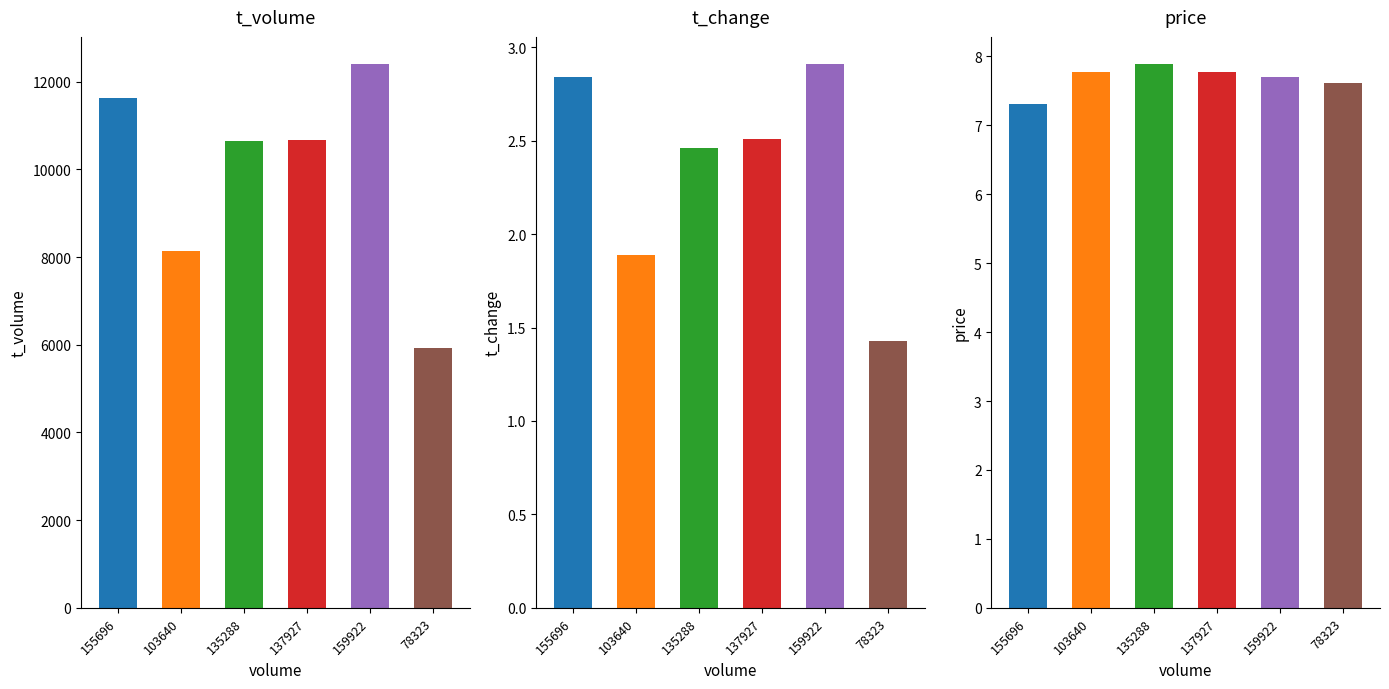

Reading right to left, list all the values displayed in this chart.

t_volume: 78323=5933.0	159922=12405.0	137927=10675.0	135288=10643.0	103640=8147.0	155696=11642.0
t_change: 78323=1.4	159922=2.9	137927=2.5	135288=2.5	103640=1.9	155696=2.8
price: 78323=7.6	159922=7.7	137927=7.8	135288=7.9	103640=7.8	155696=7.3